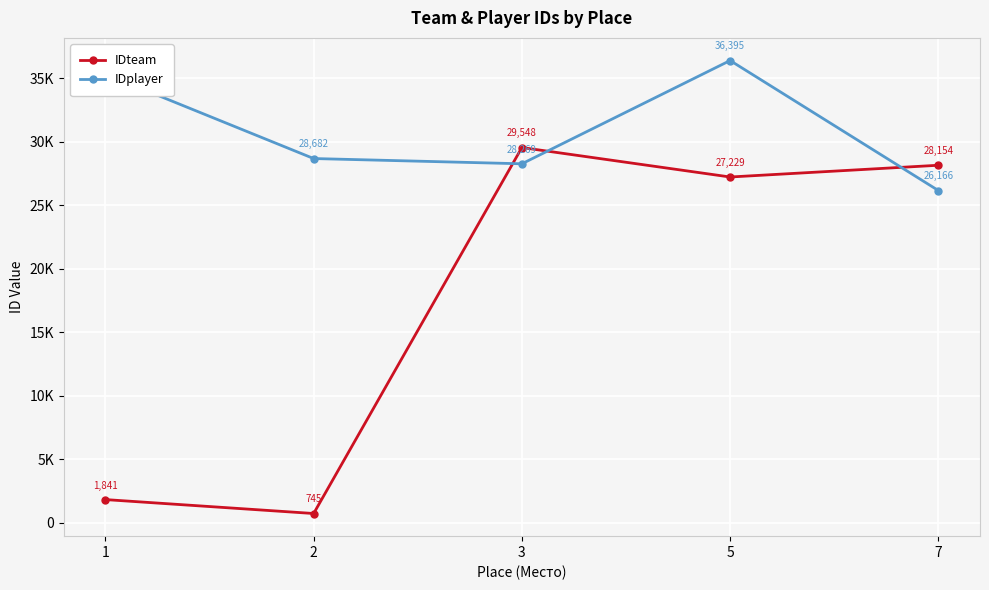

Does the chart have visible grid lines?

Yes